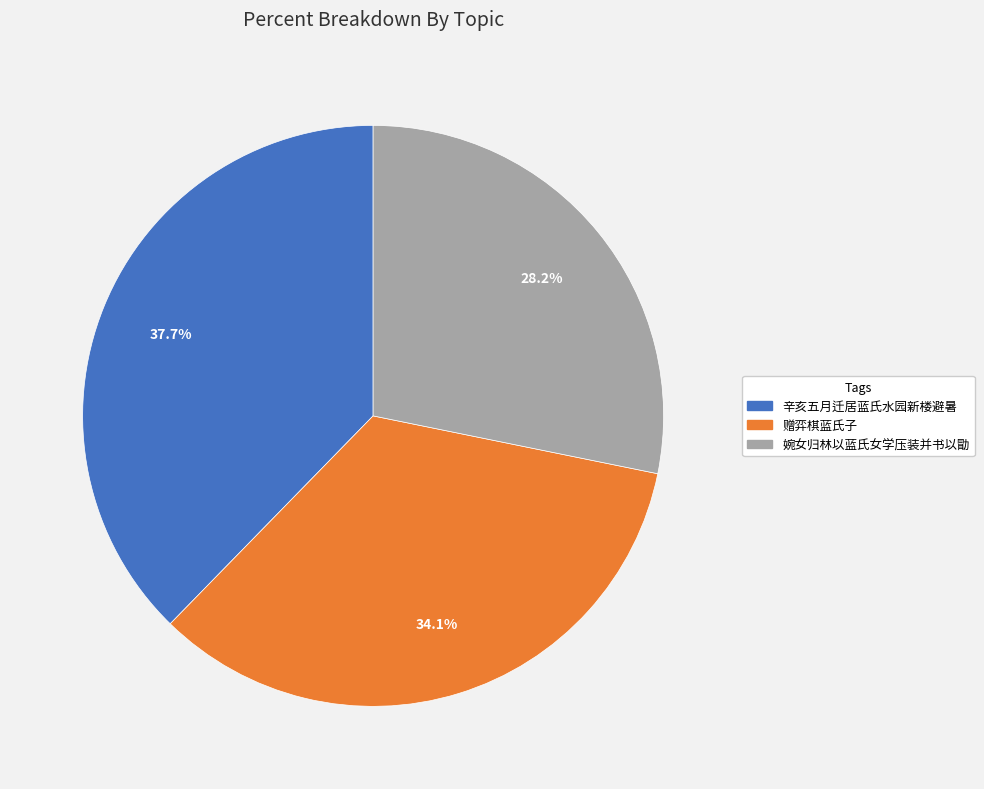

Does any single category account for the majority?

No